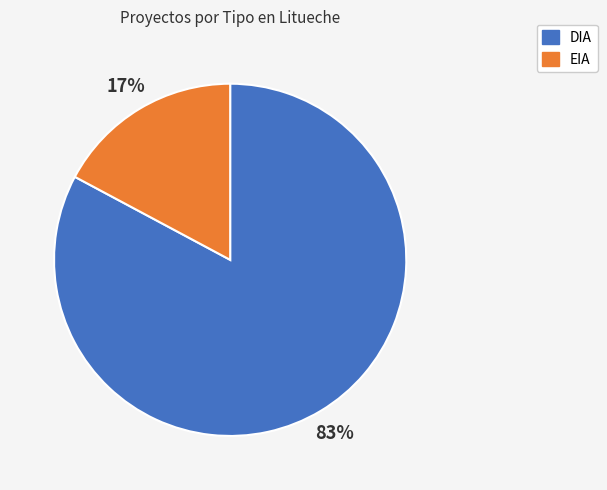

How many segments does this pie chart have?

2